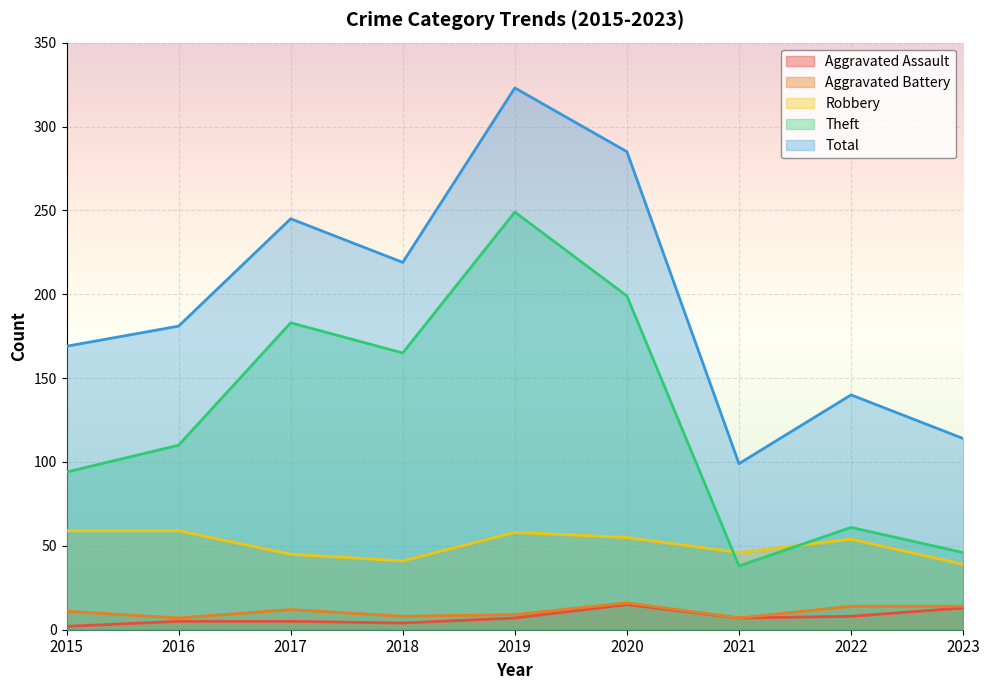

At which category is the sum across all series the highest?

2019